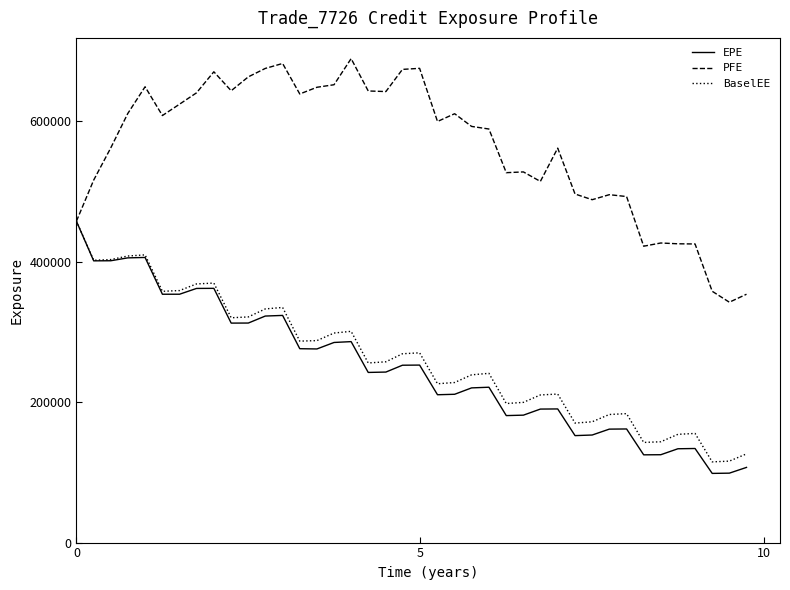

What is the minimum value for PFE?

342378.0